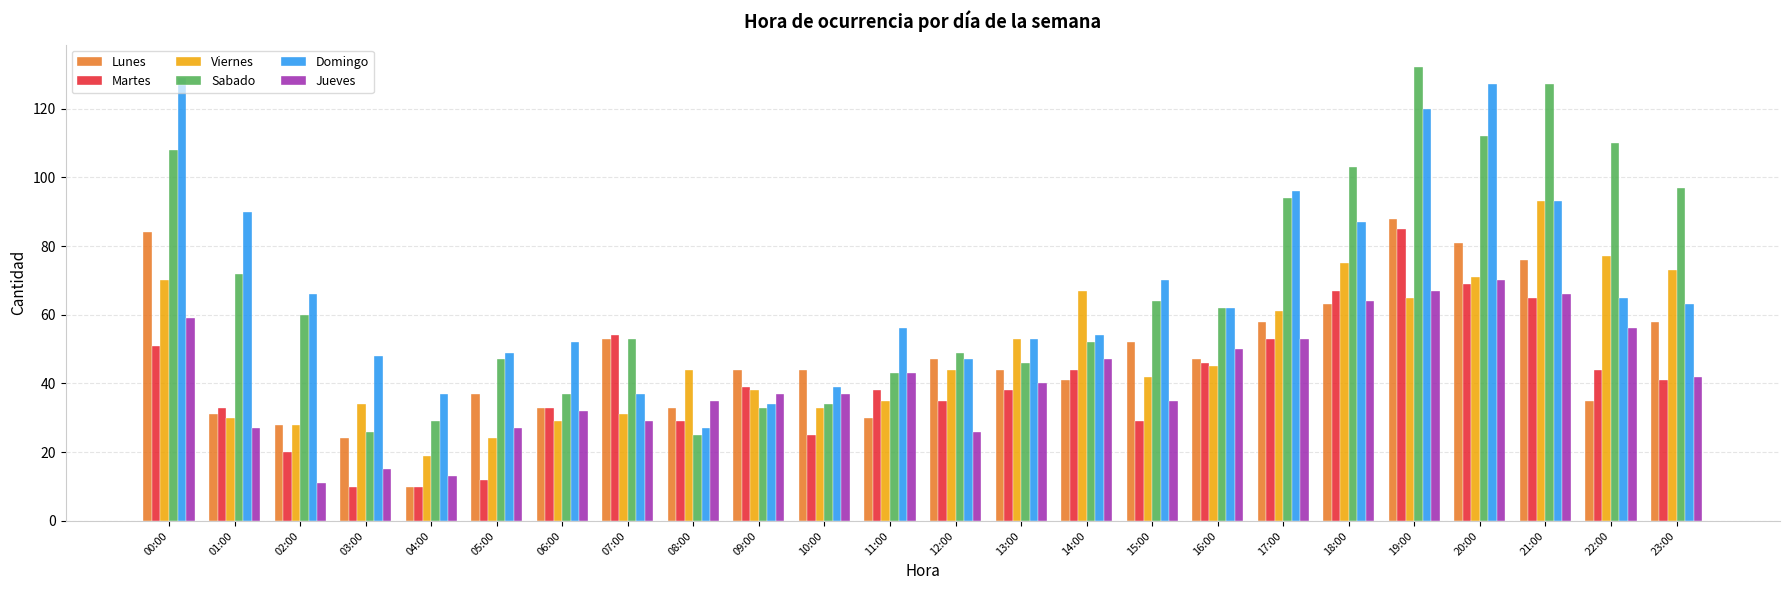

Are the bars horizontal?

No